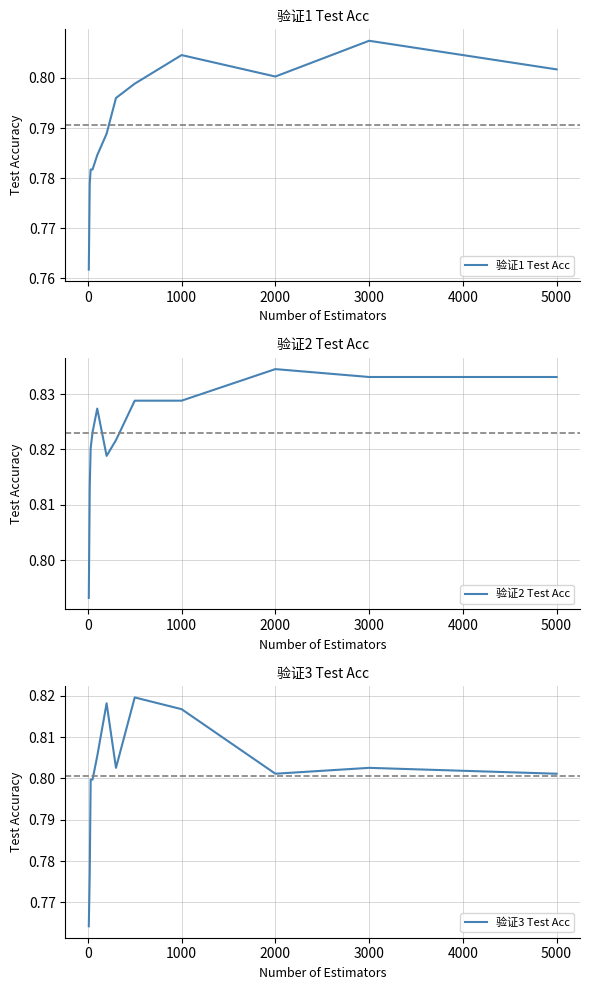

Which category has the highest value in the 验证1 Test Acc series?

3000